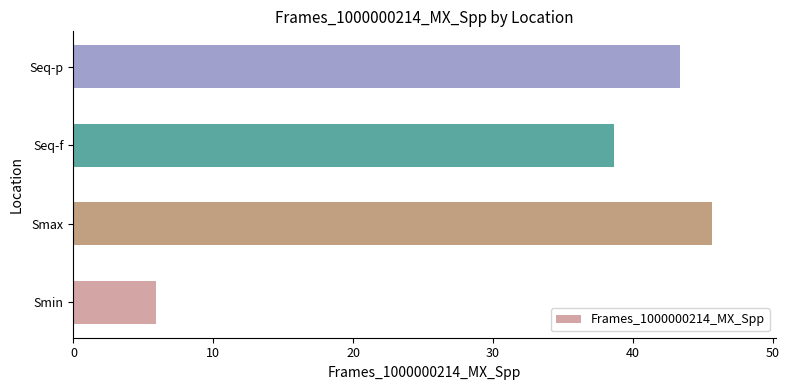

The chart shows a value of 45.7 at Smax. True or false?

True